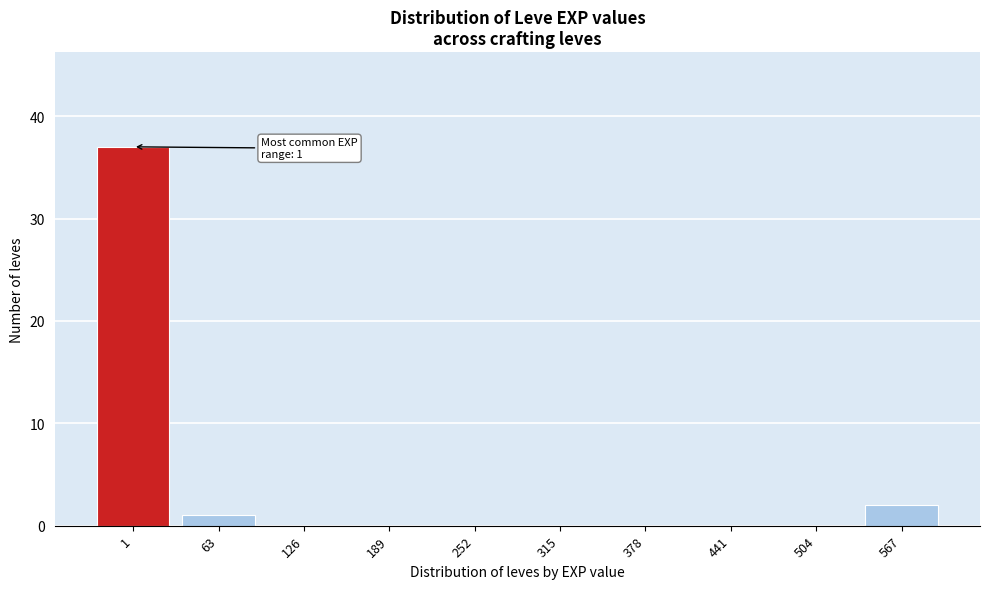

Reading right to left, list all the values displayed in this chart.

567=2	504=0	441=0	378=0	315=0	252=0	189=0	126=0	63=1	1=37